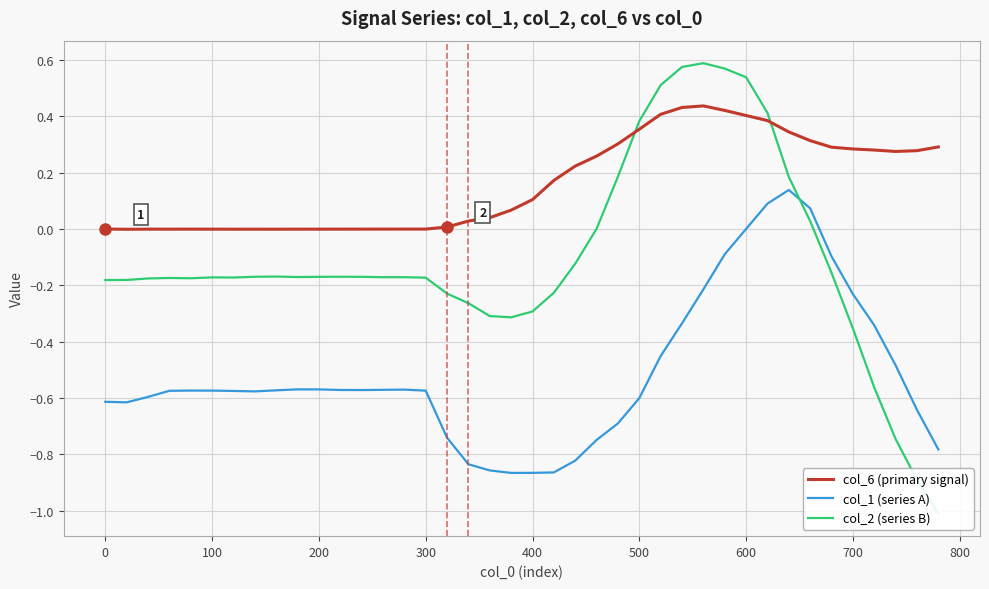

True or false: col_6 (primary signal) and col_1 (series A) cross at least once.

False